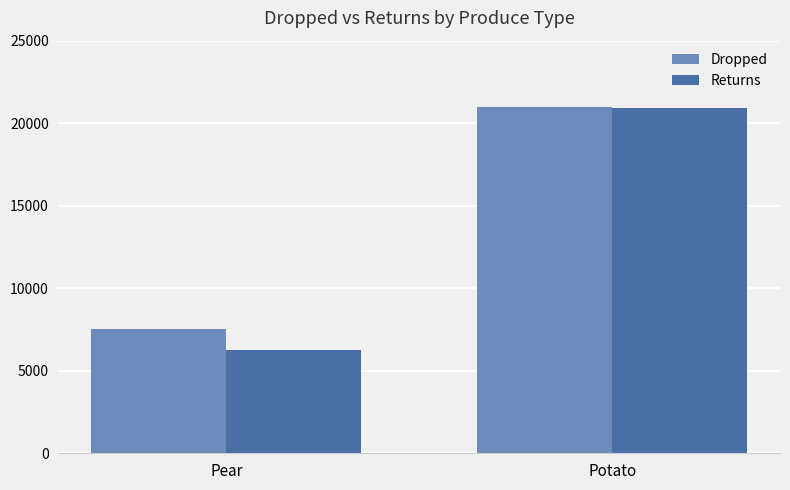

What is the sum of the Returns values at Pear and Potato?

27222